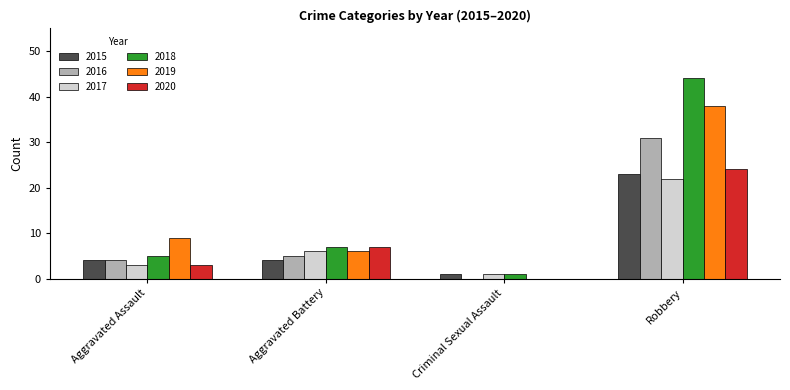

Are the bars horizontal?

No